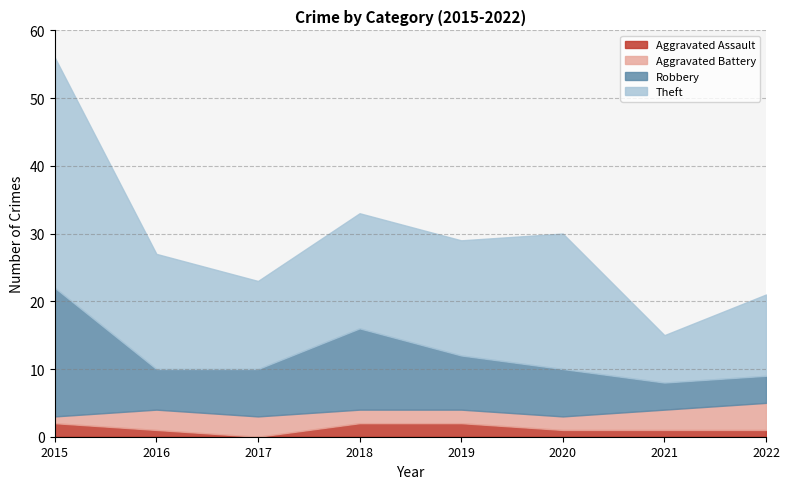

What is the difference between the maximum and minimum values in the Aggravated Assault series?

2